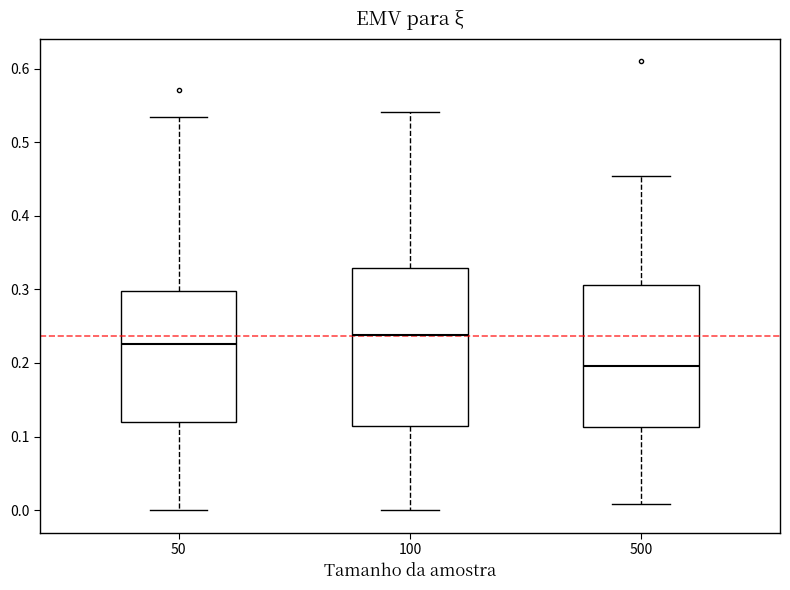

Where does the median line of the box at x = 50 sit on the y-axis? The values are not printed on the chart, so give them approximately, as read against the axis.

0.23